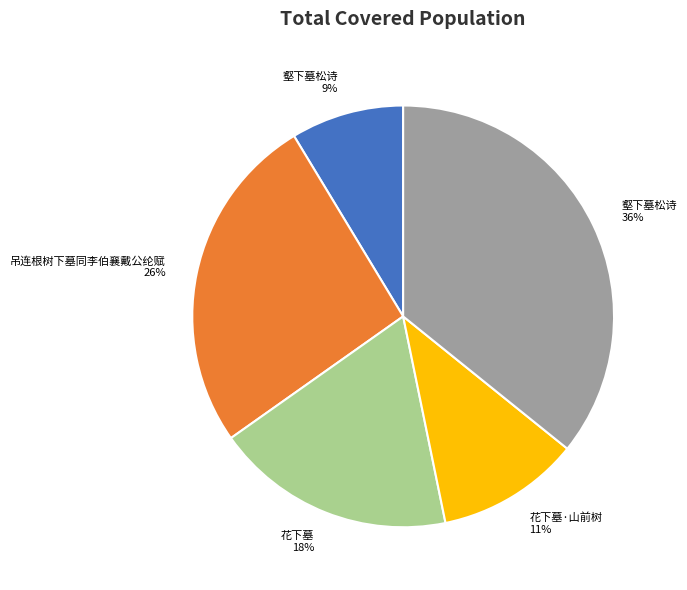

Is there a majority slice in this chart?

No